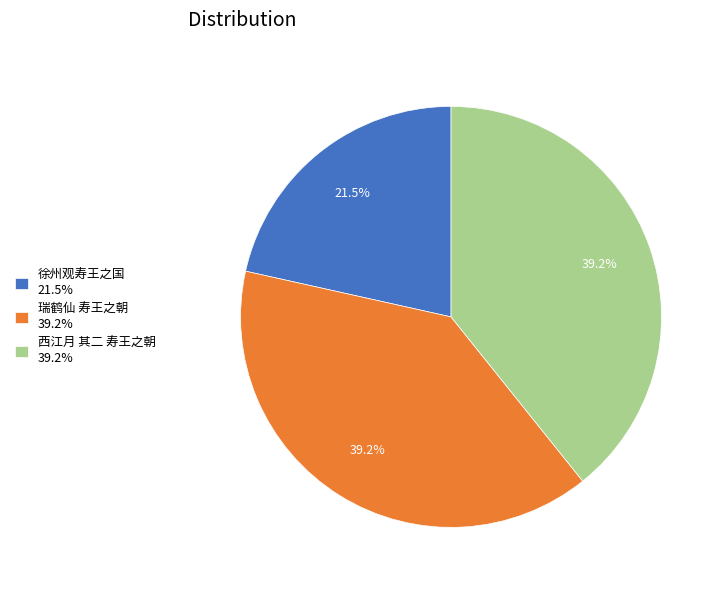

Combined, do 西江月 其二 寿王之朝 and 徐州观寿王之国 account for over 50%?

Yes